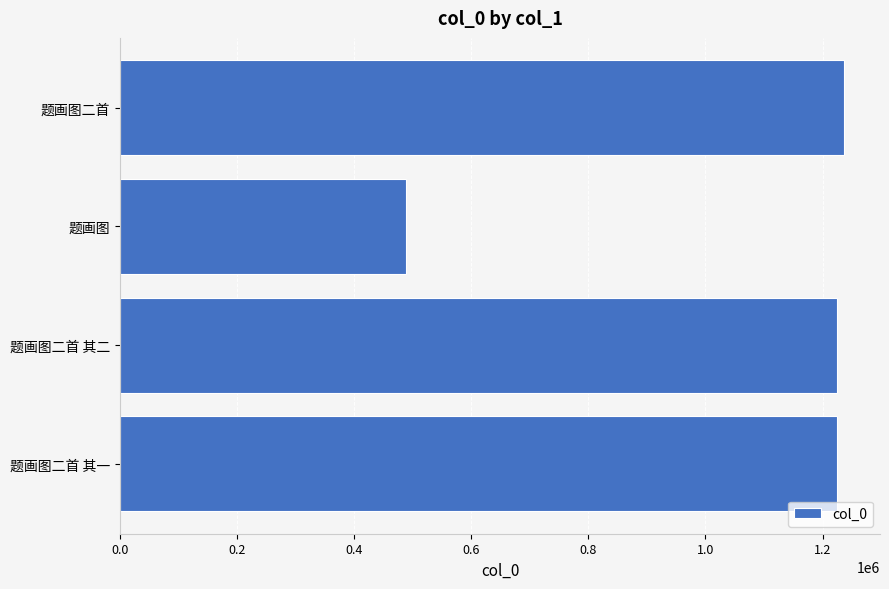

The chart shows a value of 1824749 at 题画图二首. True or false?

False